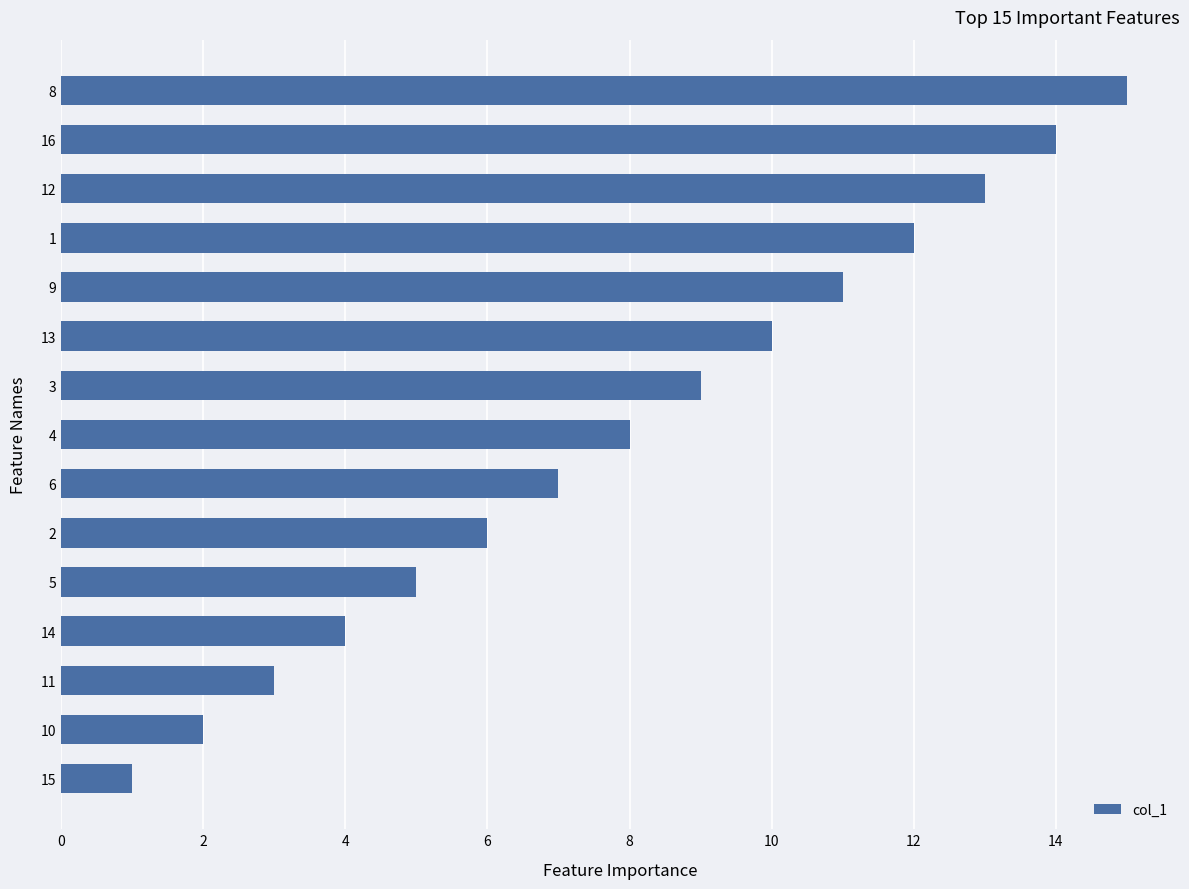

What is the minimum value shown in the chart?

1